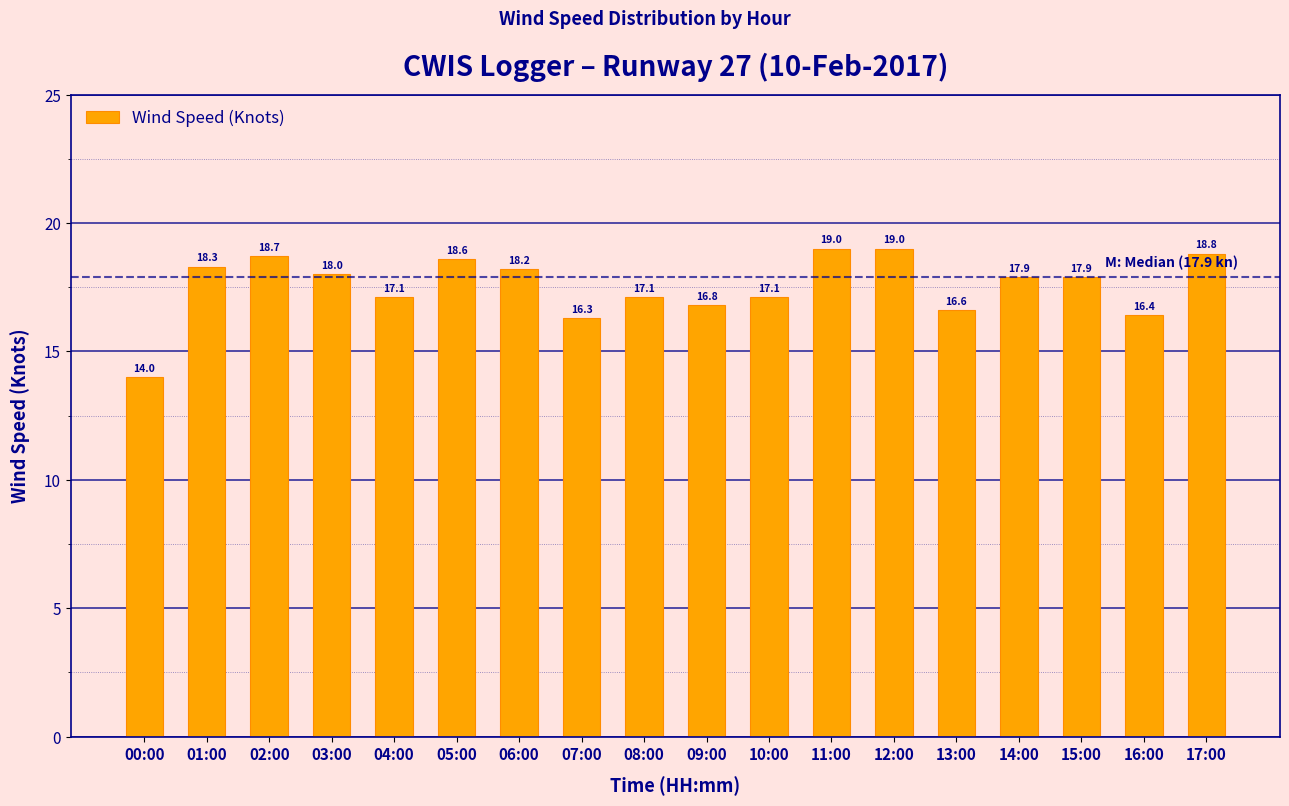

The value at 01:00 is 18.3. True or false?

True